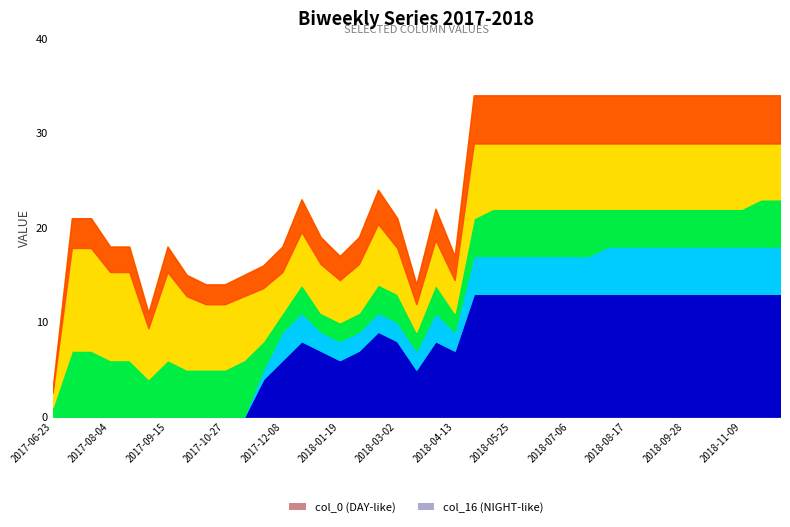

At which category does col_0 reach its first local peak?

2017-09-15